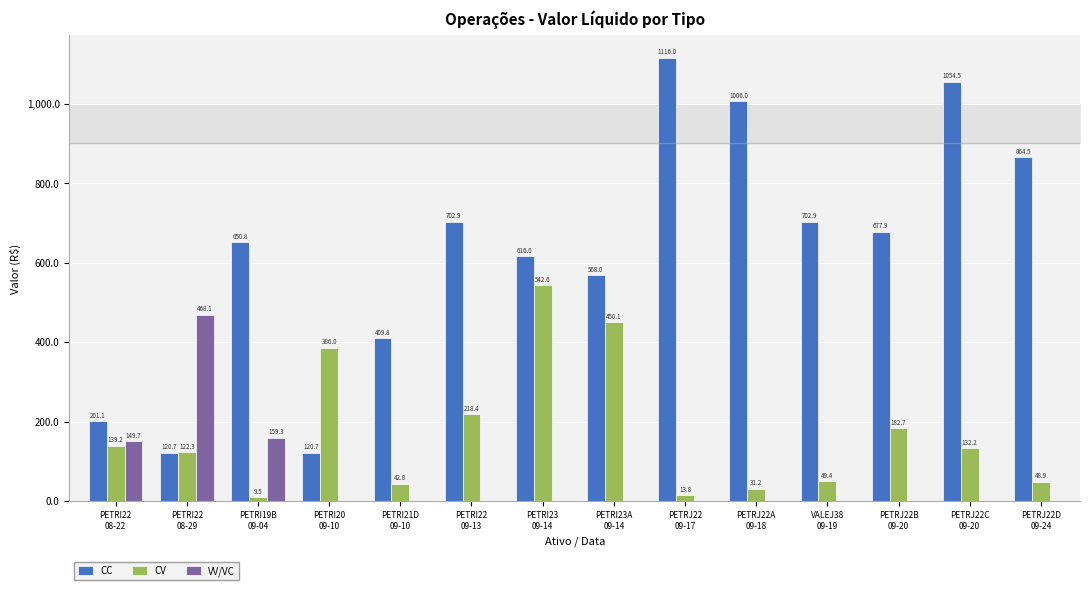

What is the highest value of the CC series?

1116.0